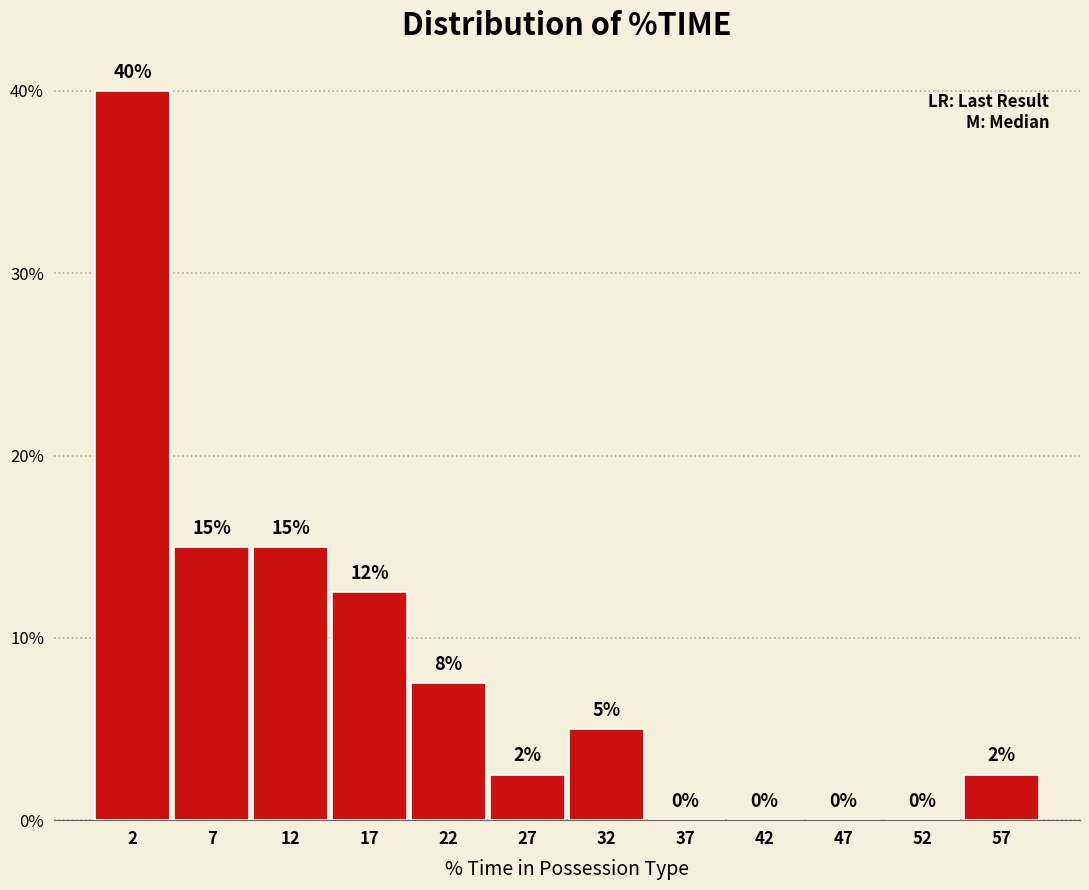

Over which range of the x-axis is the bar tallest?

0 to 5